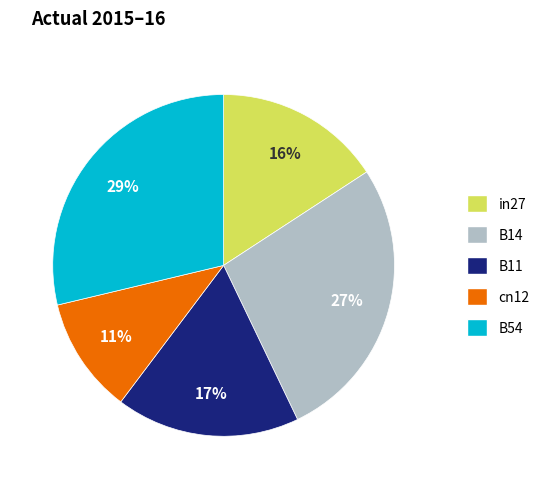

Is it true that B11 is 17% of the pie?

True